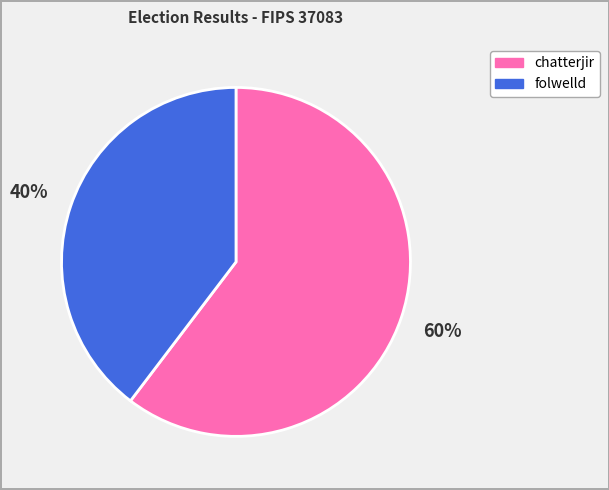

Do chatterjir and folwelld together represent more than half of the pie?

Yes